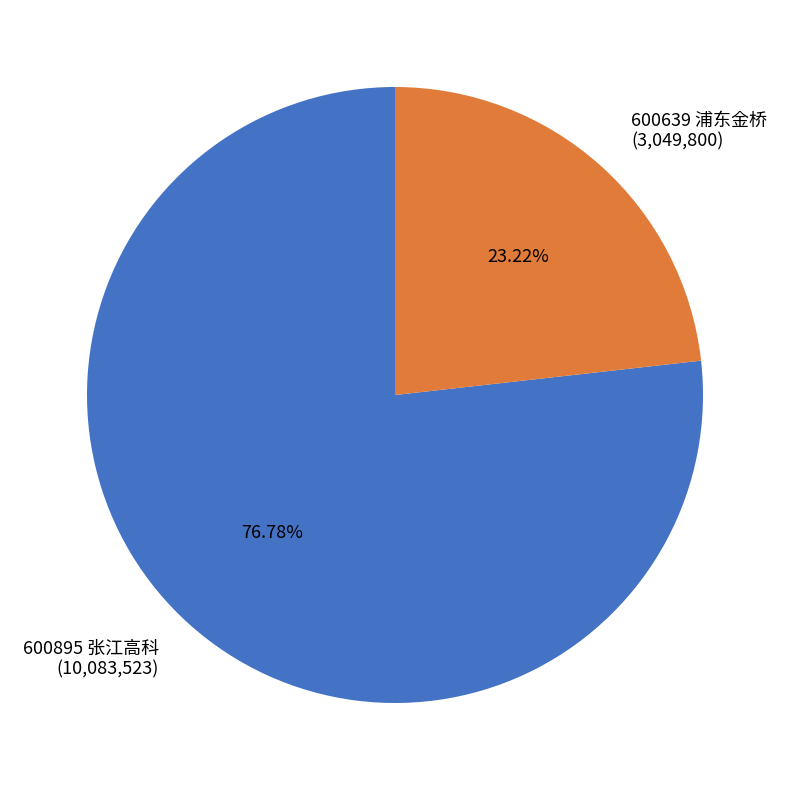

To the nearest percent, what is the difference between the 600895 张江高科 and 600639 浦东金桥 slice percentages?

54%